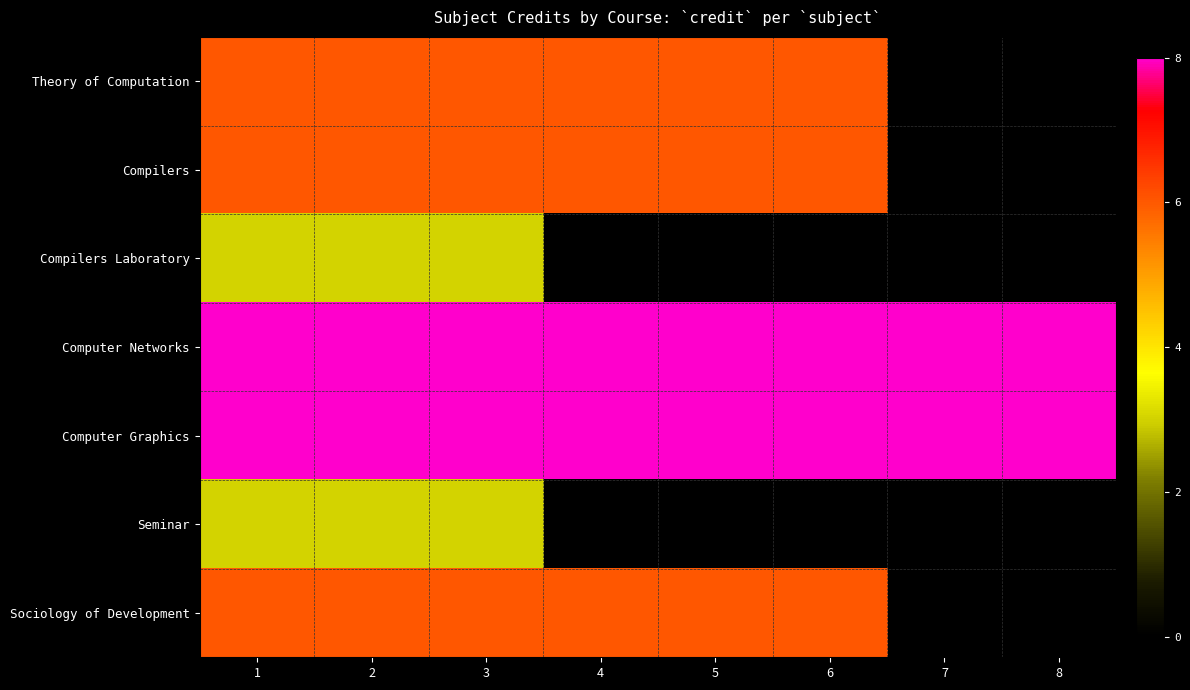

At which category does the chart reach its minimum across all series?

7